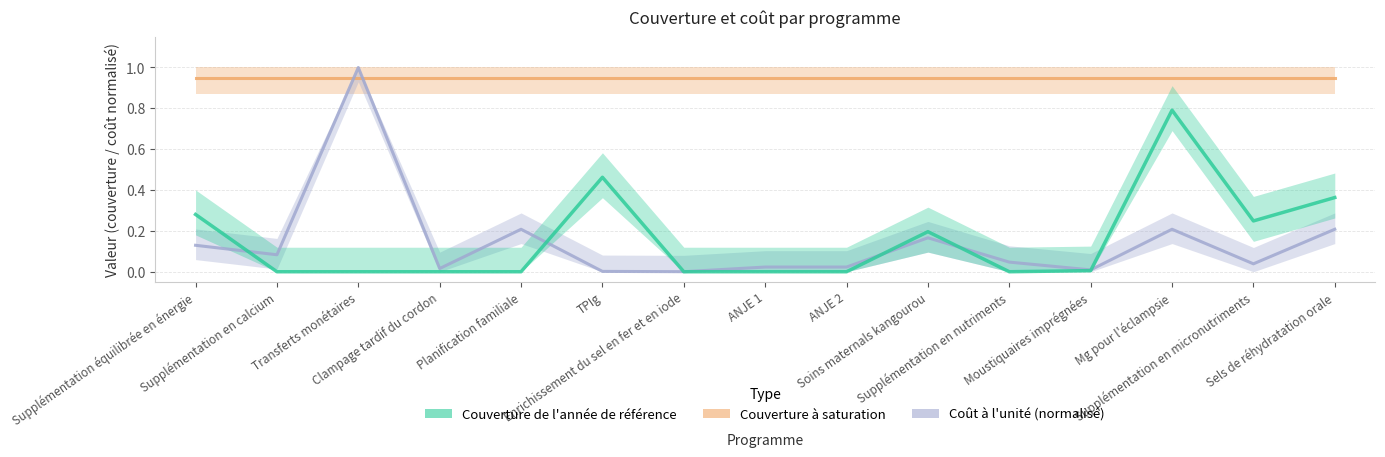

The Couverture de l'année de référence series shows 0.0 at Clampage tardif du cordon. True or false?

True